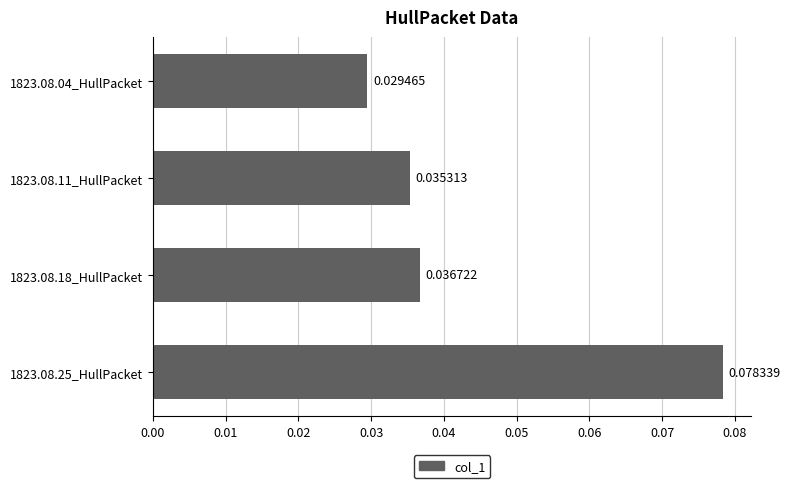

Between 1823.08.11_HullPacket and 1823.08.18_HullPacket, which is larger?

1823.08.18_HullPacket